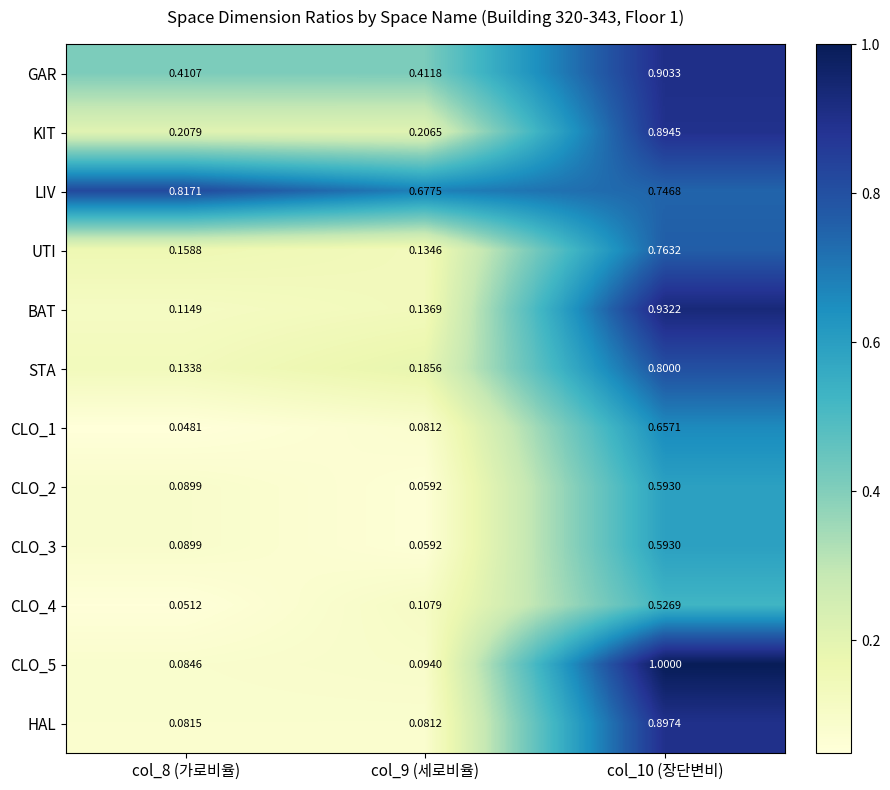

Which series changed the most between col_8 (가로비율) and col_9 (세로비율)?

LIV